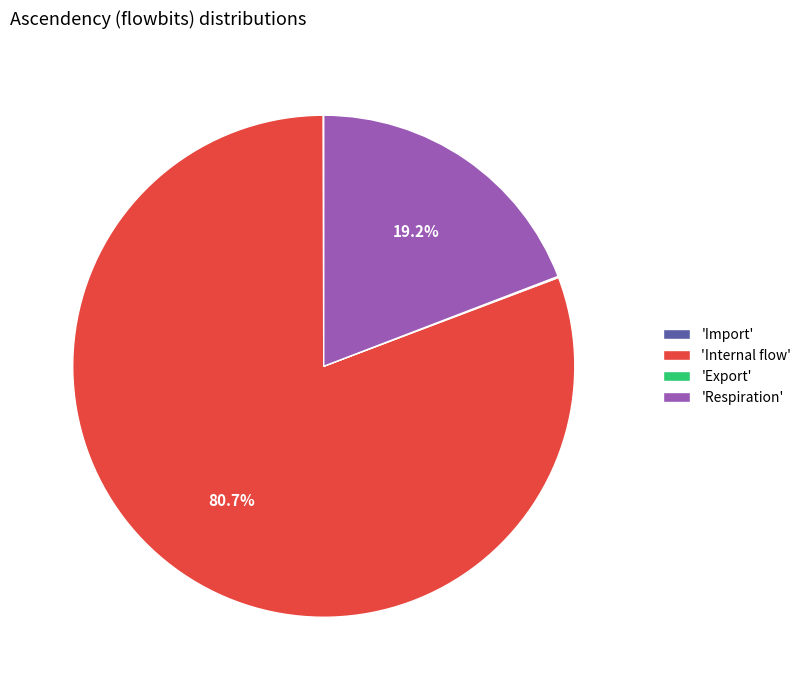

What is the majority slice?

'Internal flow'